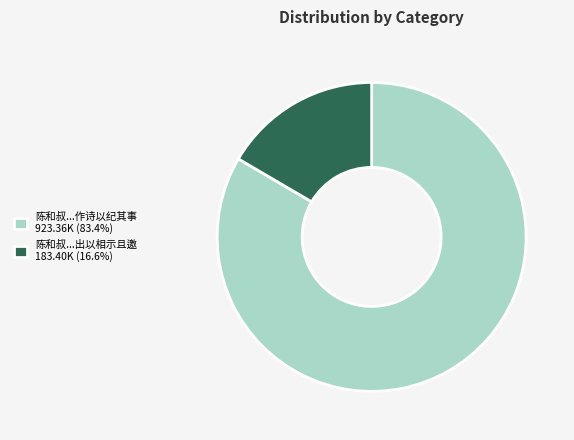

Is 陈和叔...出以相示且邀 183.40K (16.6%) the majority of the pie?

No